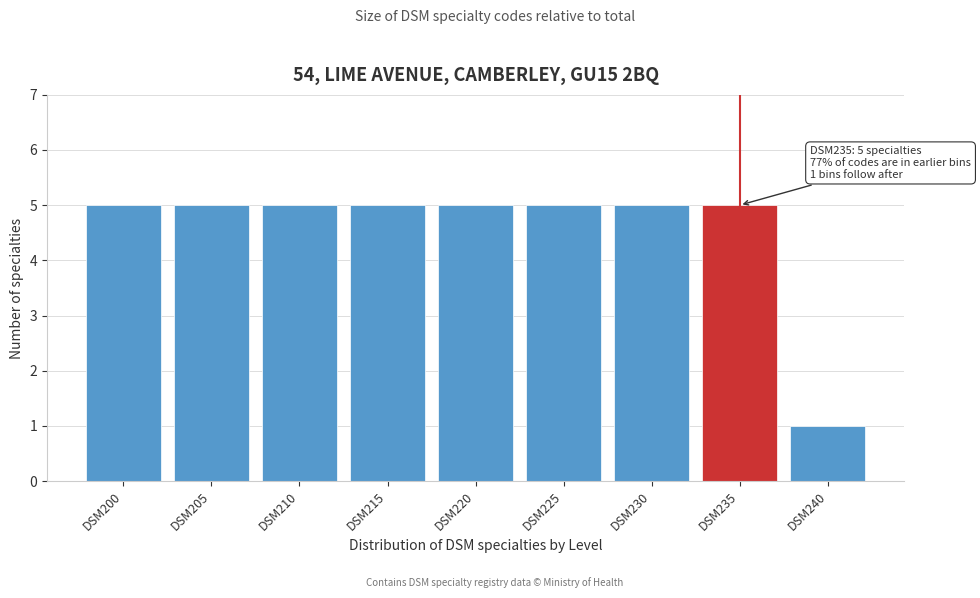

Reading left to right, what are all the values shown in this chart?

5	5	5	5	5	5	5	5	1